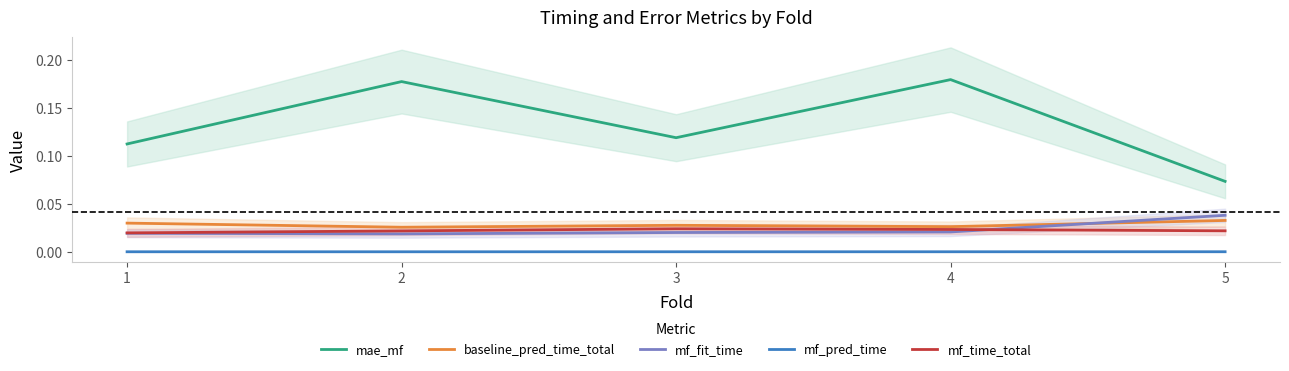

At which category does the chart reach its peak across all series?

4